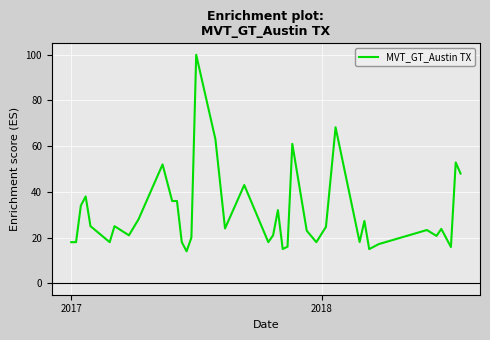

What is the maximum value shown in the chart?

100.0